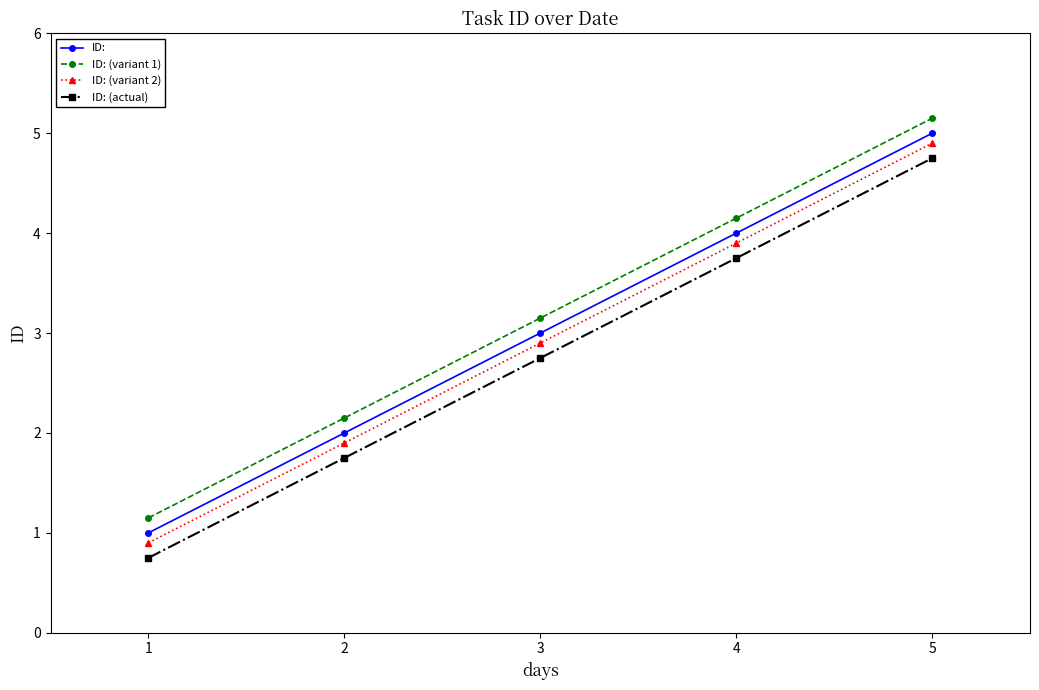

What is the approximate value of ID: (actual) at 4?

3.8